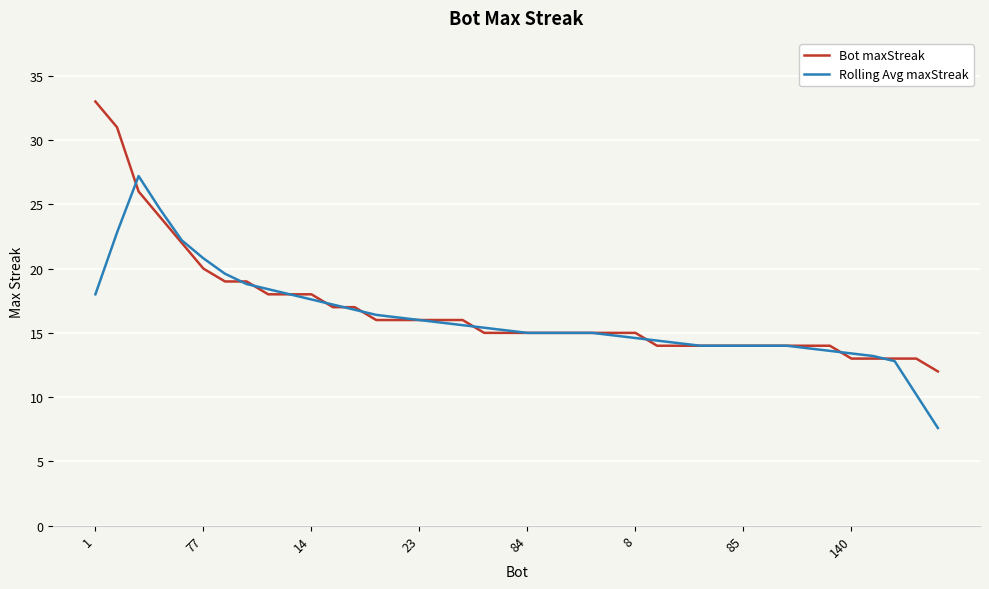

How many categories are shown in the chart?

40